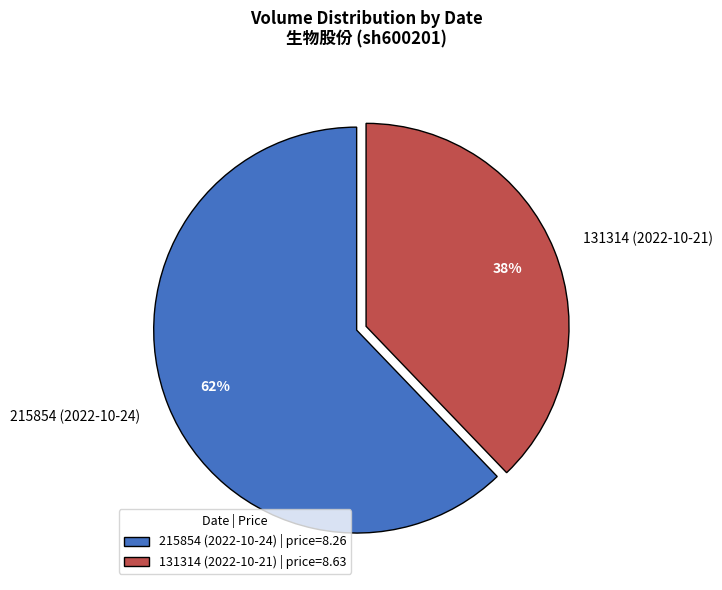

To the nearest percent, what is the average slice percentage?

50%